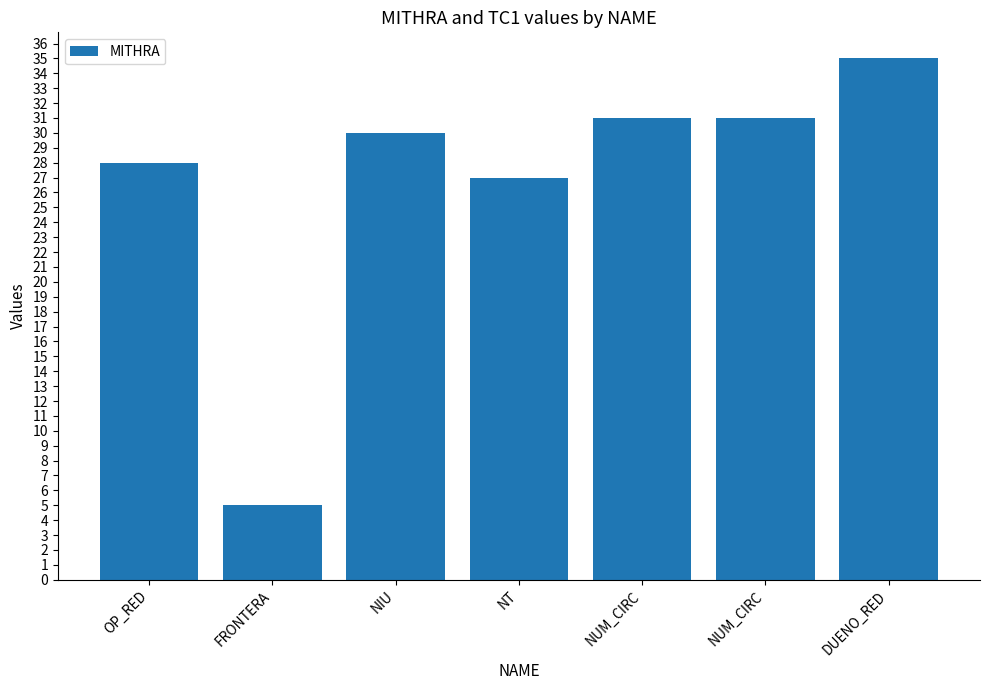

Reading right to left, transcribe all the data shown in this chart.

DUENO_RED=35	NUM_CIRC=31	NUM_CIRC=31	NT=27	NIU=30	FRONTERA=5	OP_RED=28